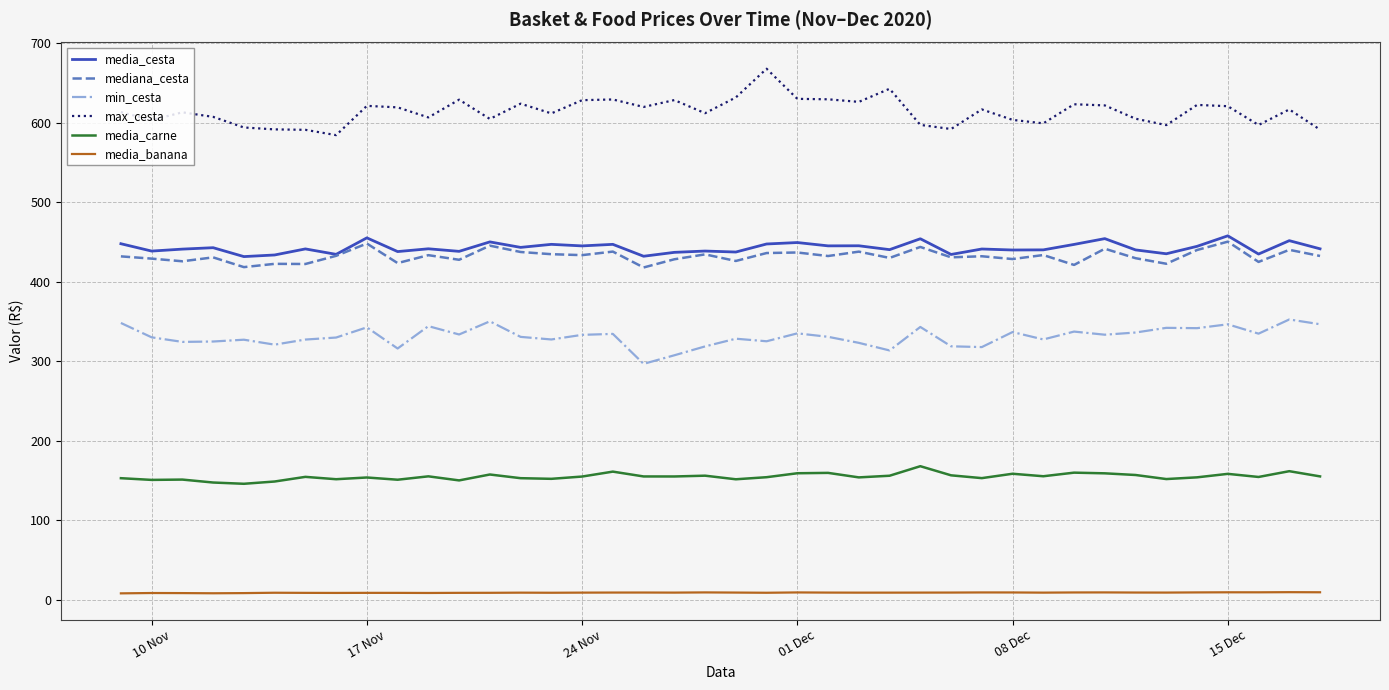

What is the highest value of the min_cesta series?

352.6